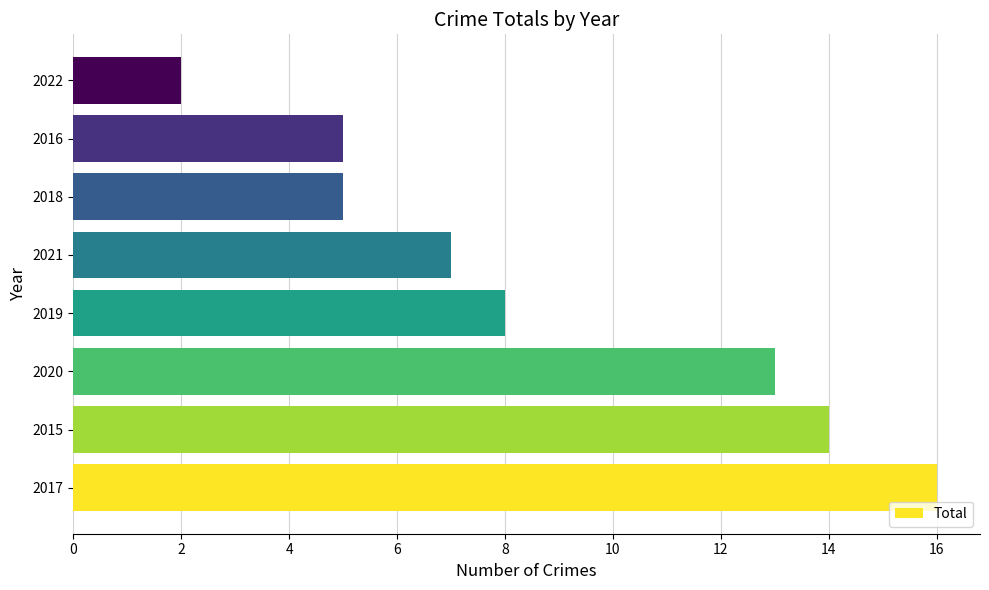

Between 2016 and 2020, which is larger?

2020